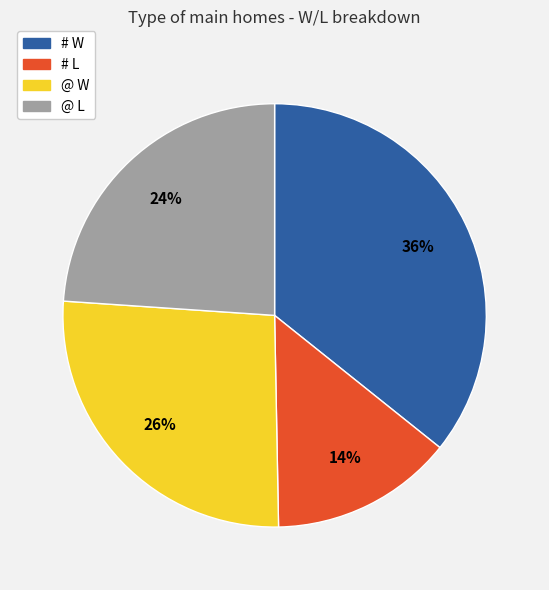

How many segments does this pie chart have?

4